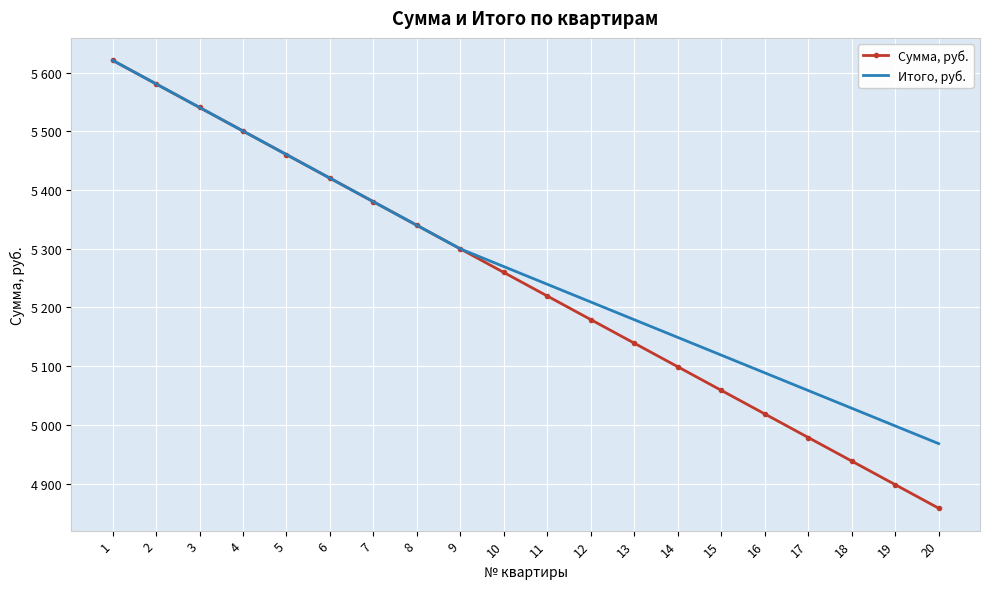

What are all the series names shown in the legend?

Сумма, руб., Итого, руб.